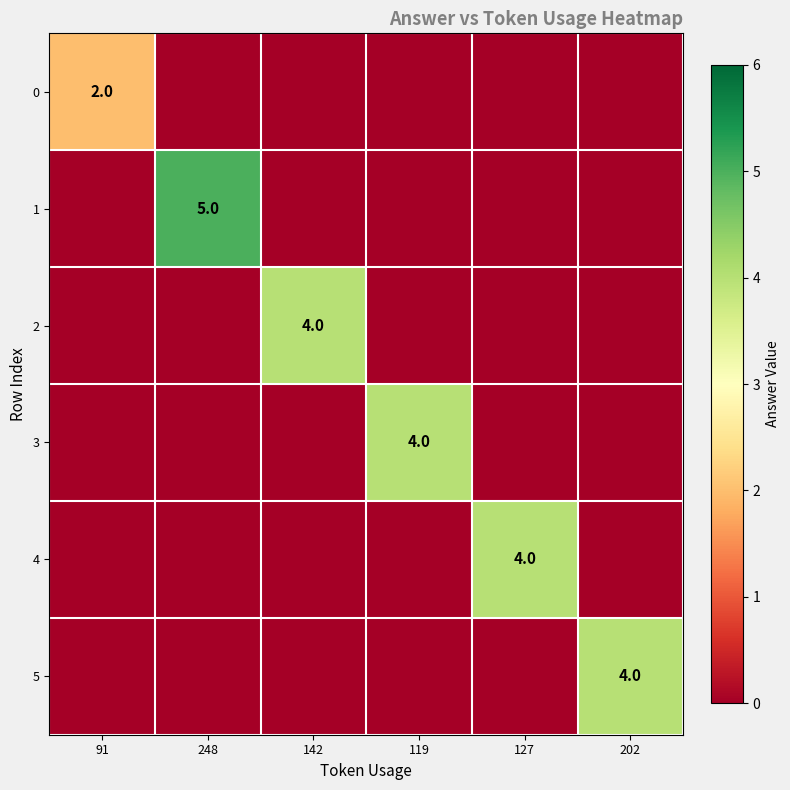

The 1 series shows 3 at 248. True or false?

False